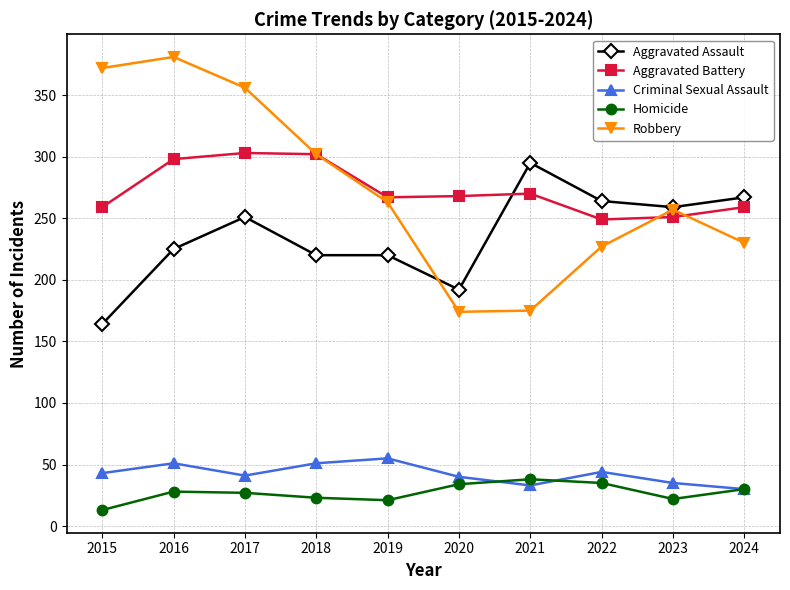

Which series has the largest range (max minus min)?

Robbery